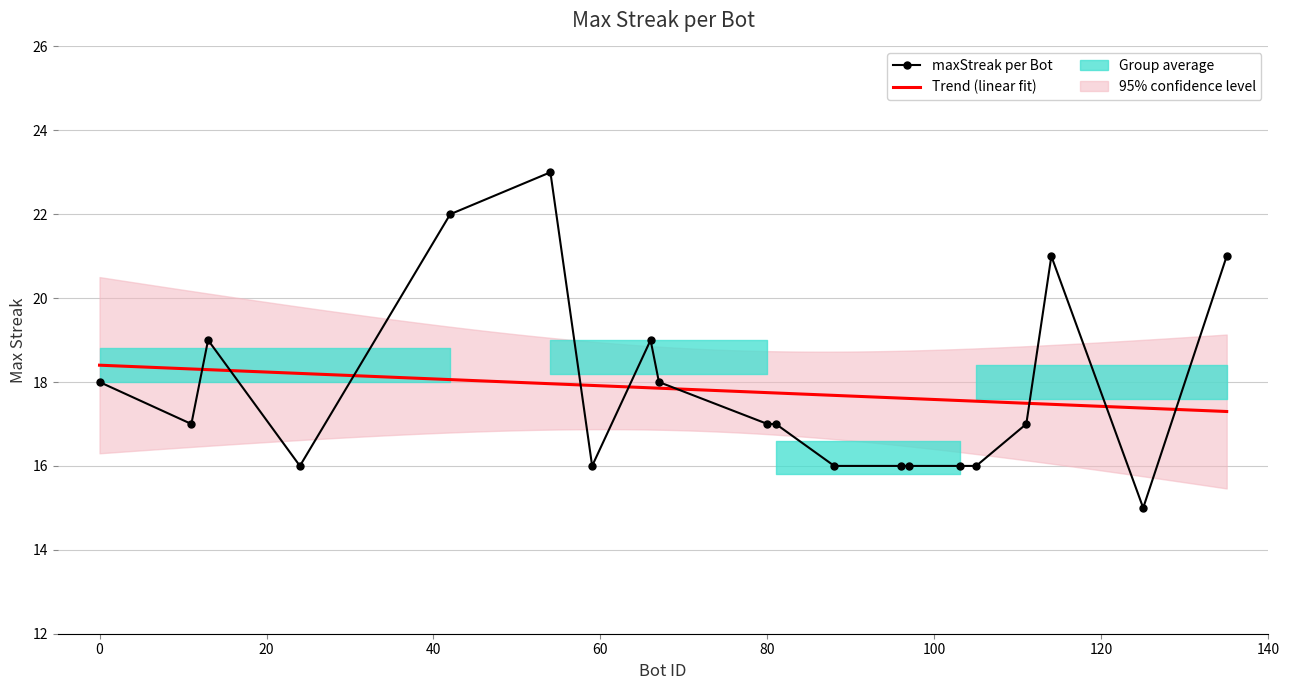

The value at 24 is 8. True or false?

False